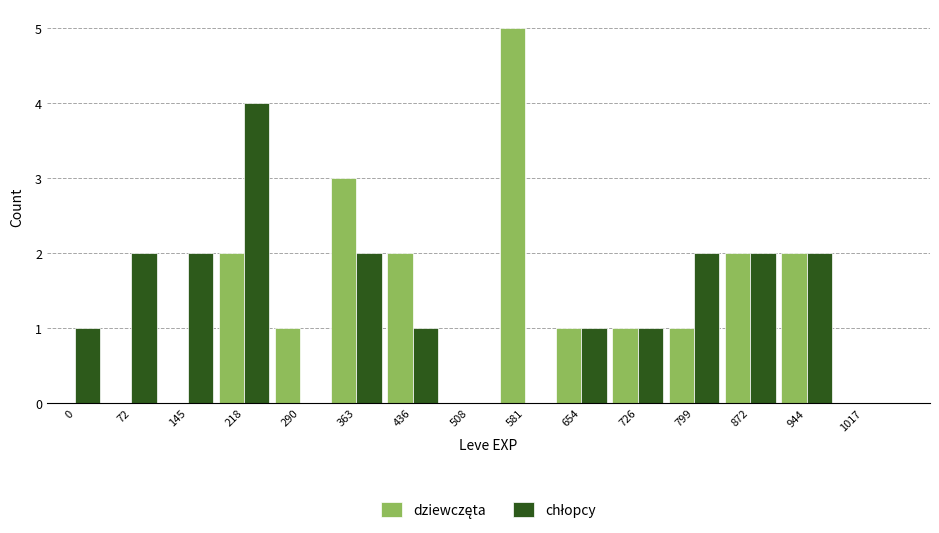

What is the greatest value displayed?

5